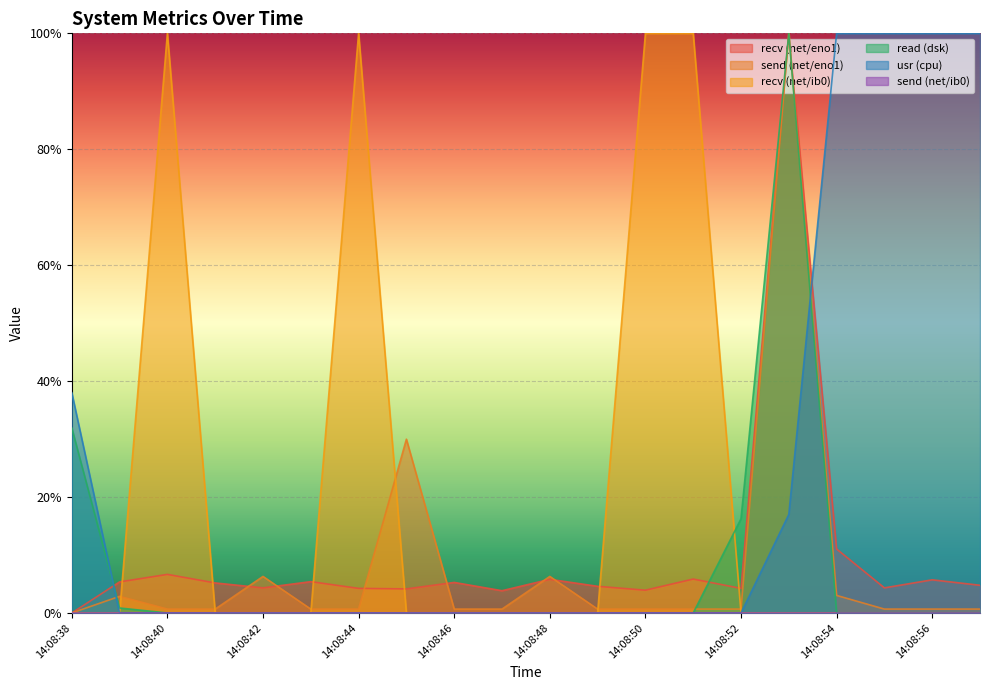

How many values in the recv (net/ib0) series exceed 0?

4